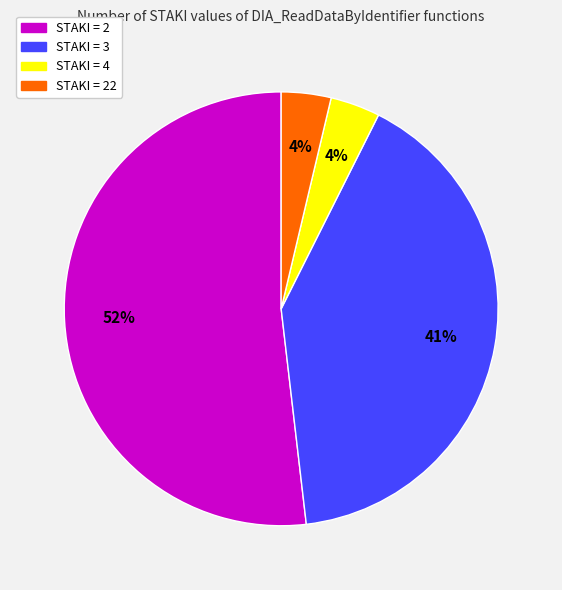

How many slices are in this pie chart?

4